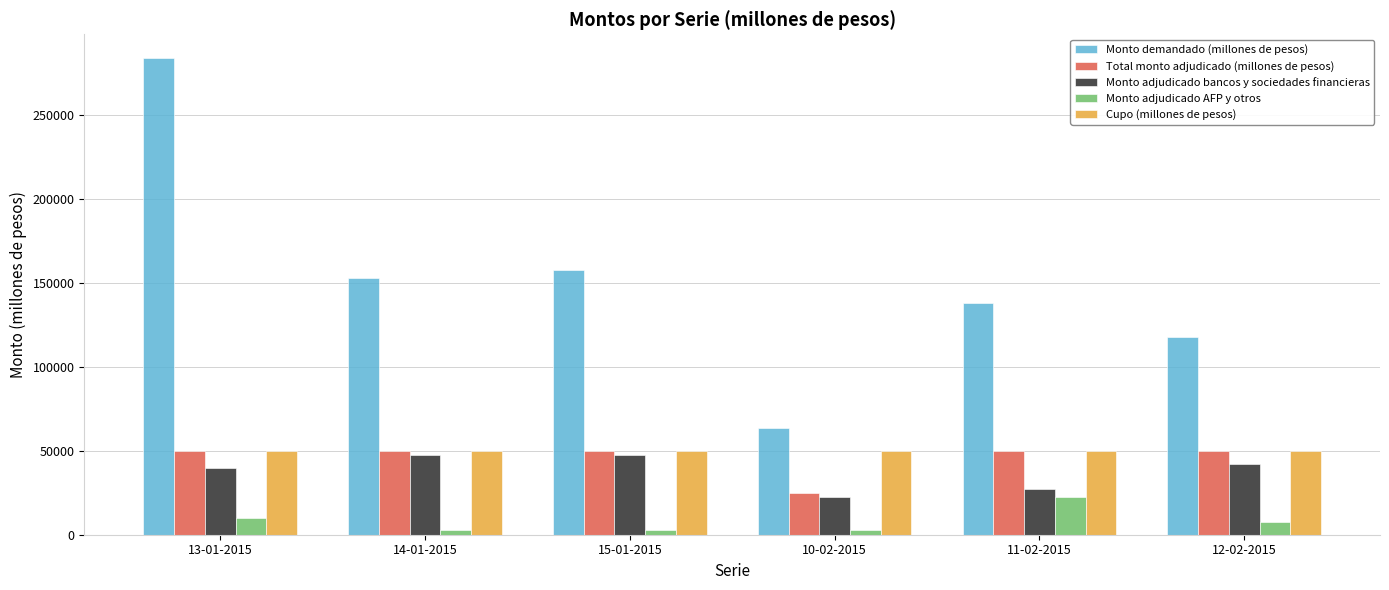

What is the label of the 2nd bar from the left?

14-01-2015